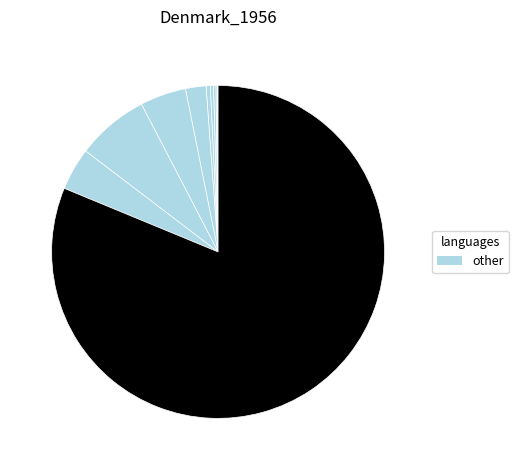

Count the number of slices in the pie.

10